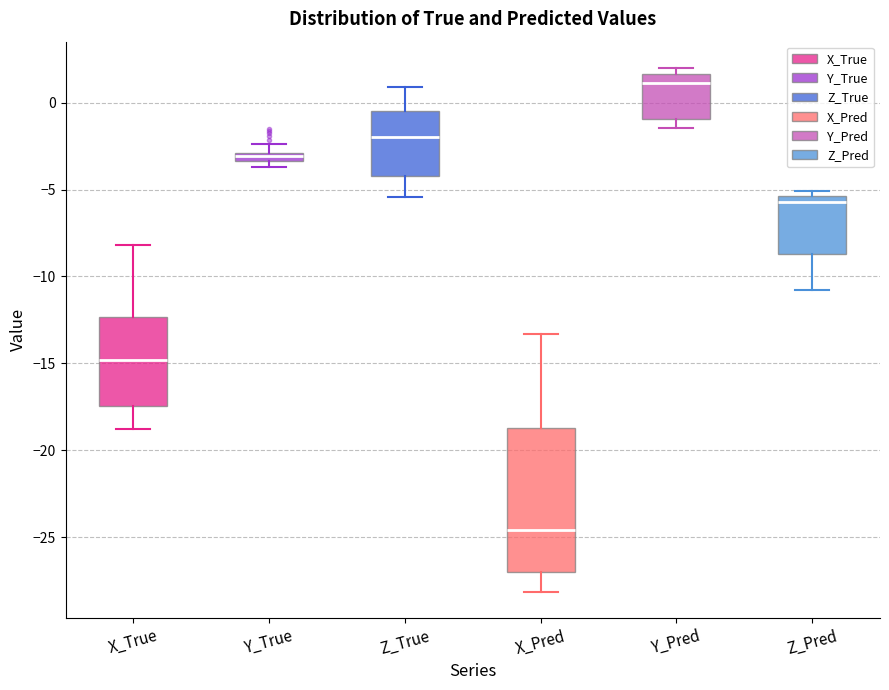

Comparing the boxes themselves (not the whiskers), which one is the tallest?

X_Pred